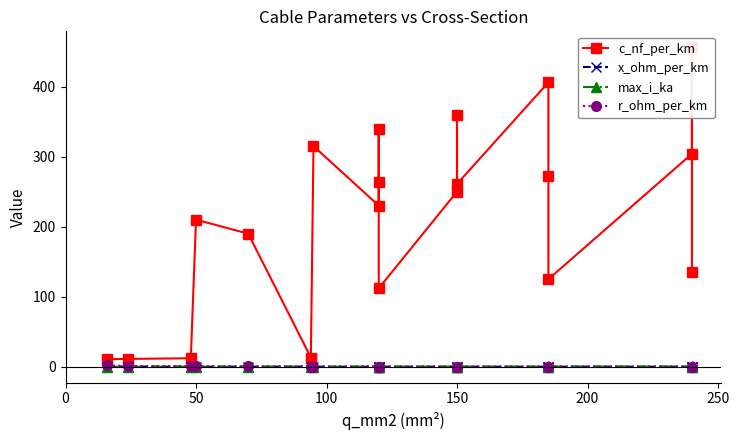

Which series has the widest spread of values?

c_nf_per_km